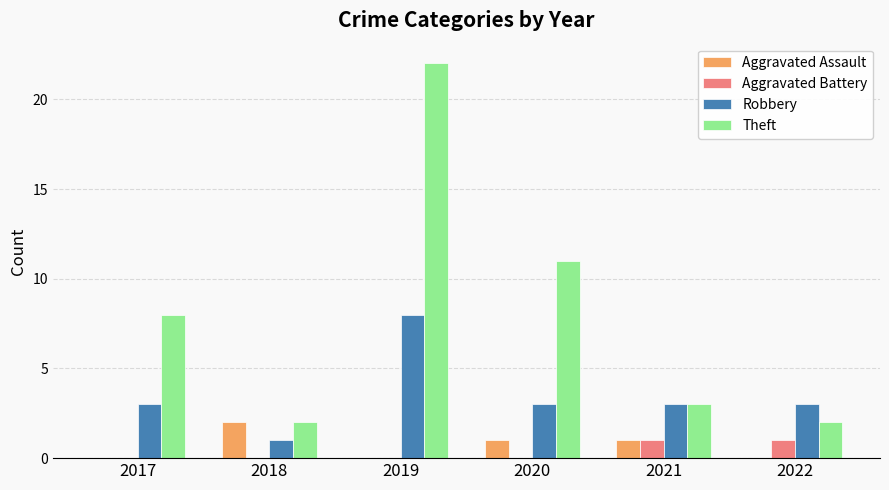

How many distinct data groups are displayed?

4